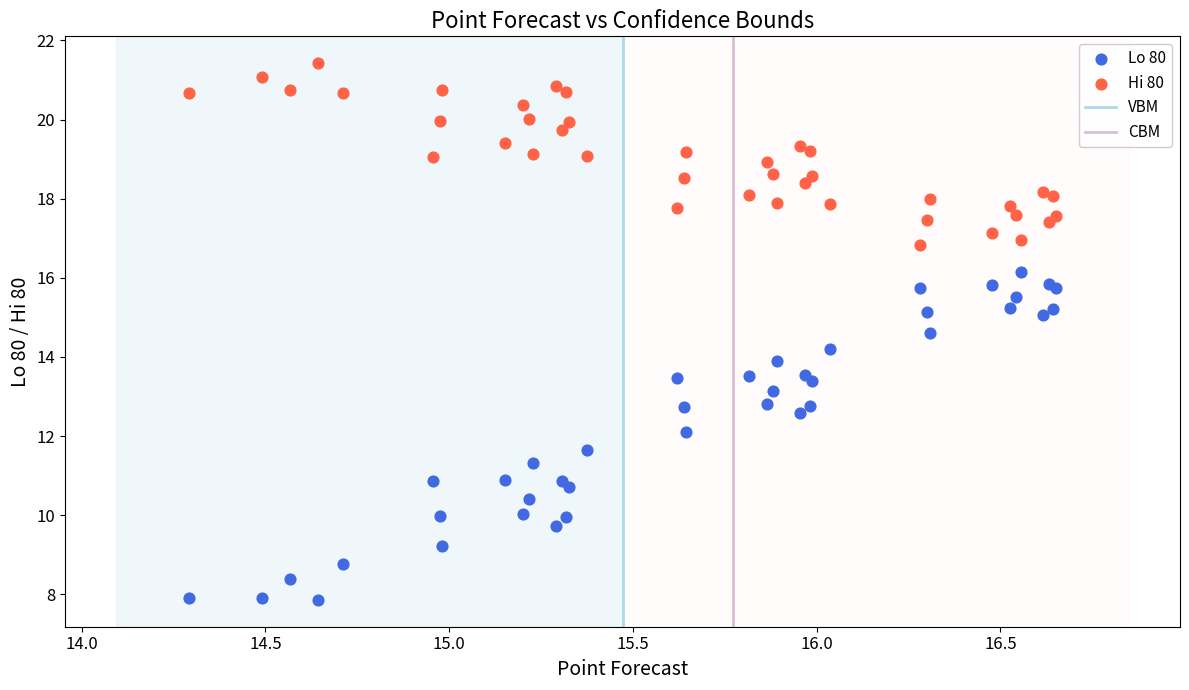

What is the X range (max minus min) for the scatter plot?

2.4